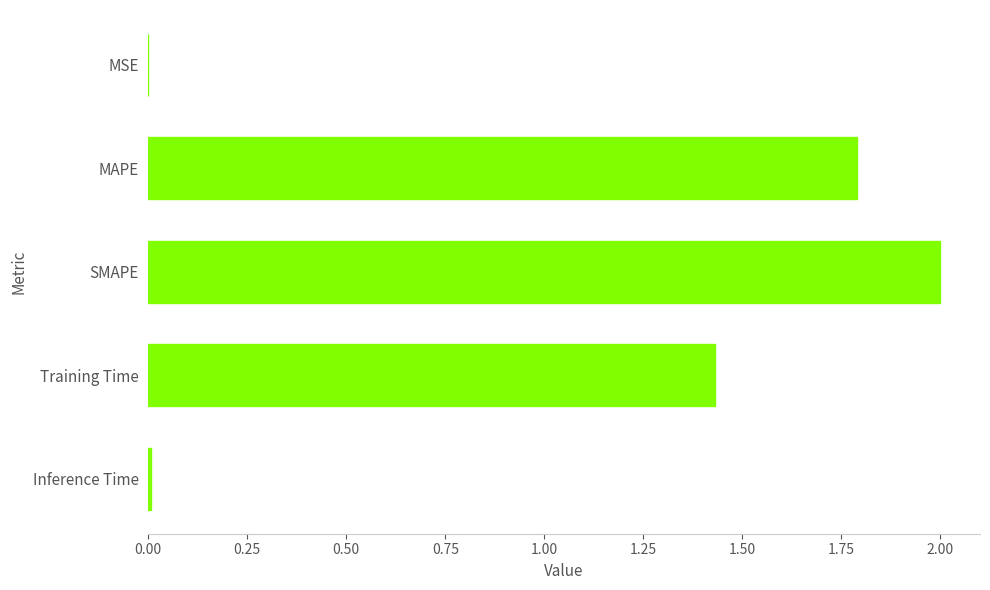

Between MAPE and SMAPE, which is larger?

SMAPE